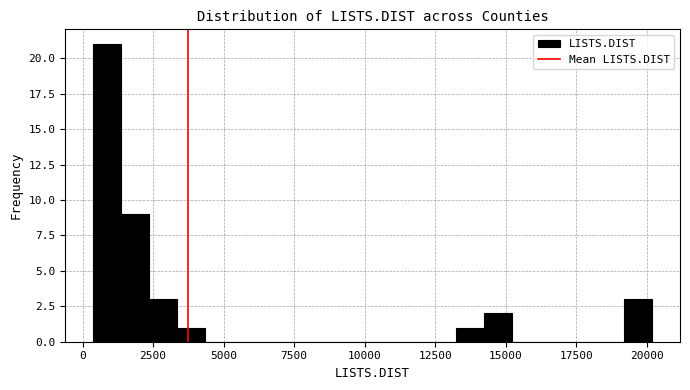

Read against the x-axis, roughly where is the centre of the tallest bar?

1000